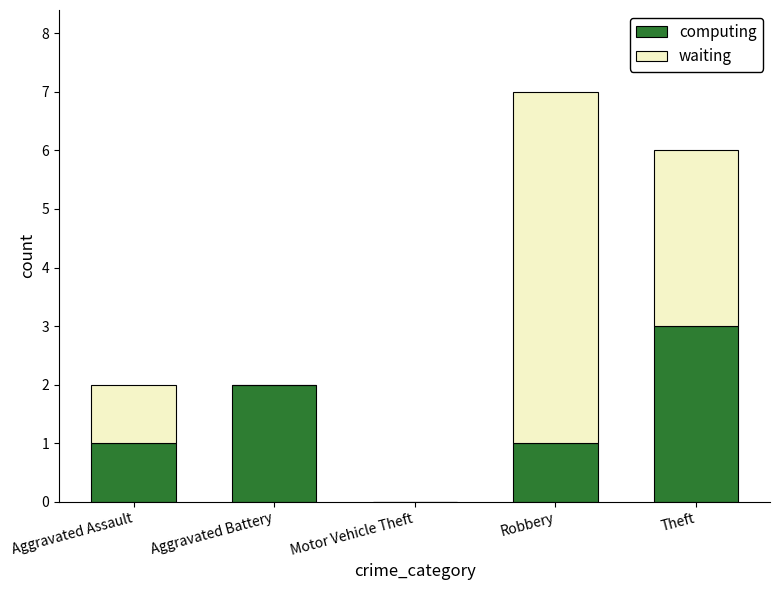

What is the maximum value for computing?

3